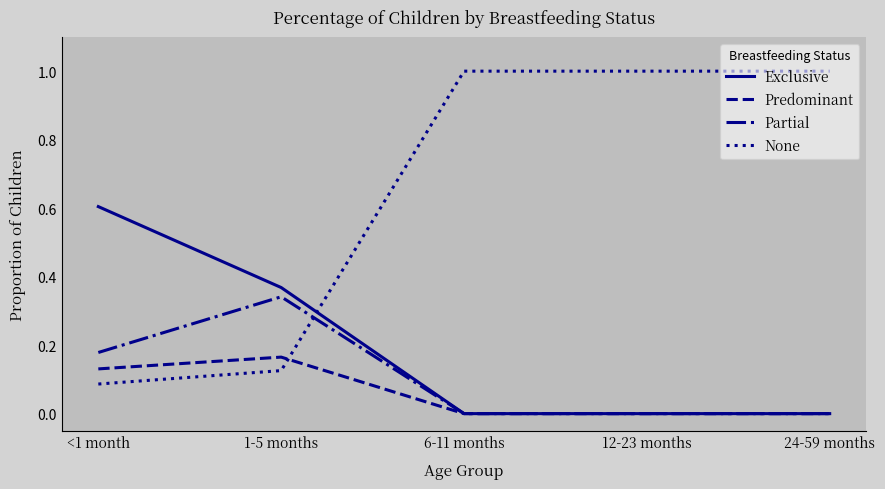

What is the spread (max minus min) of values at 24-59 months?

1.0